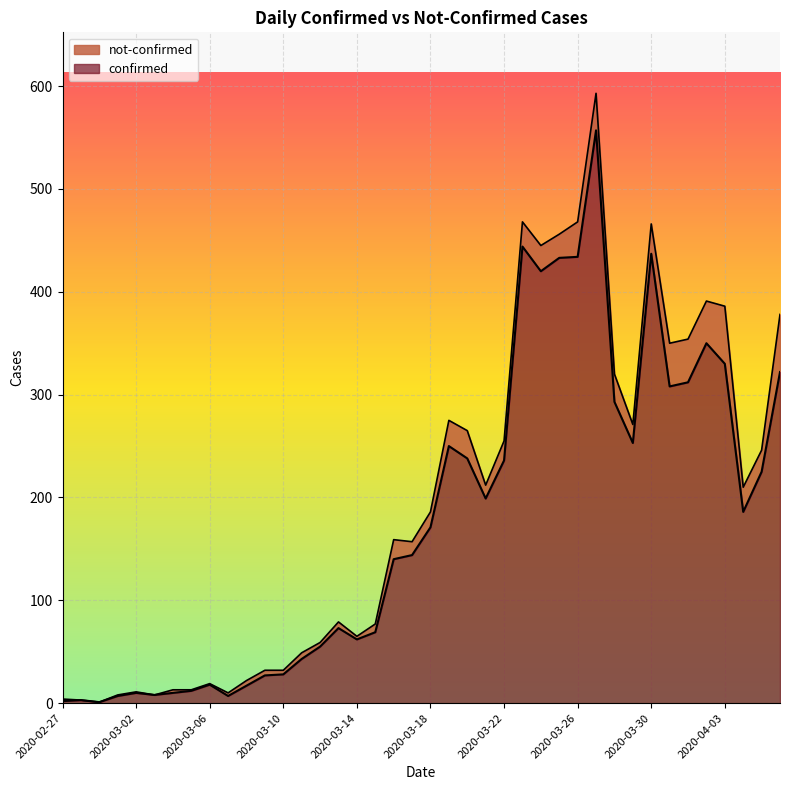

What is the label of the 32nd point from the right?

2020-03-06